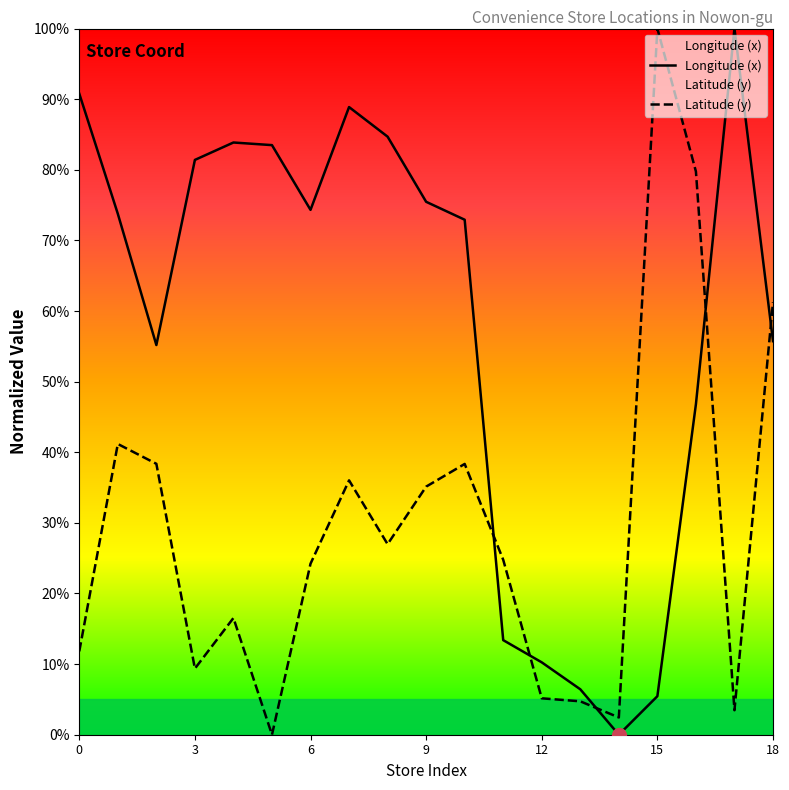

What is the sum of all Longitude (x) values?

1102.8